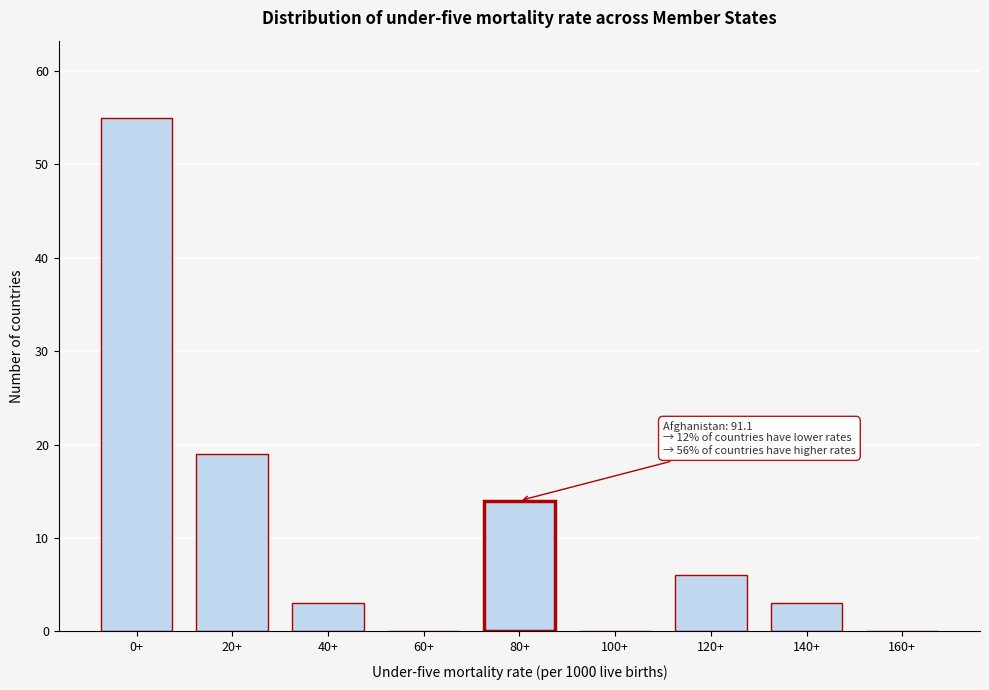

Reading right to left, what are all the values shown in this chart?

160+=0	140+=3	120+=6	100+=0	80+=14	60+=0	40+=3	20+=19	0+=55